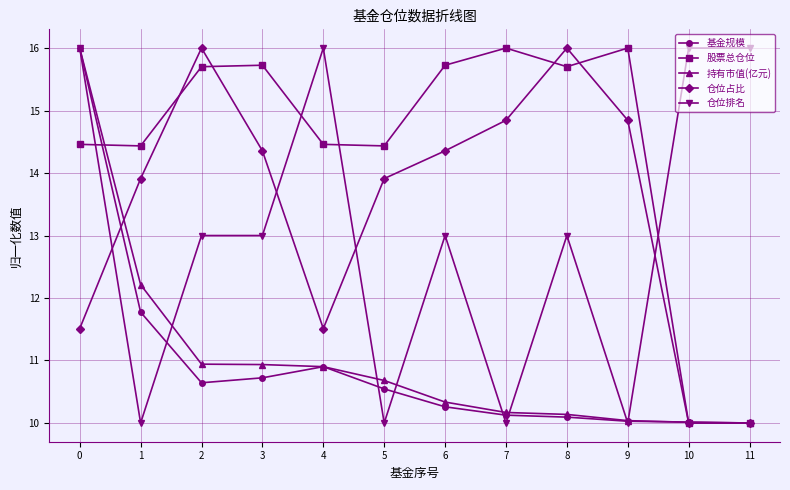

What is the value of the 仓位占比 point at the 11th from the left?

10.0